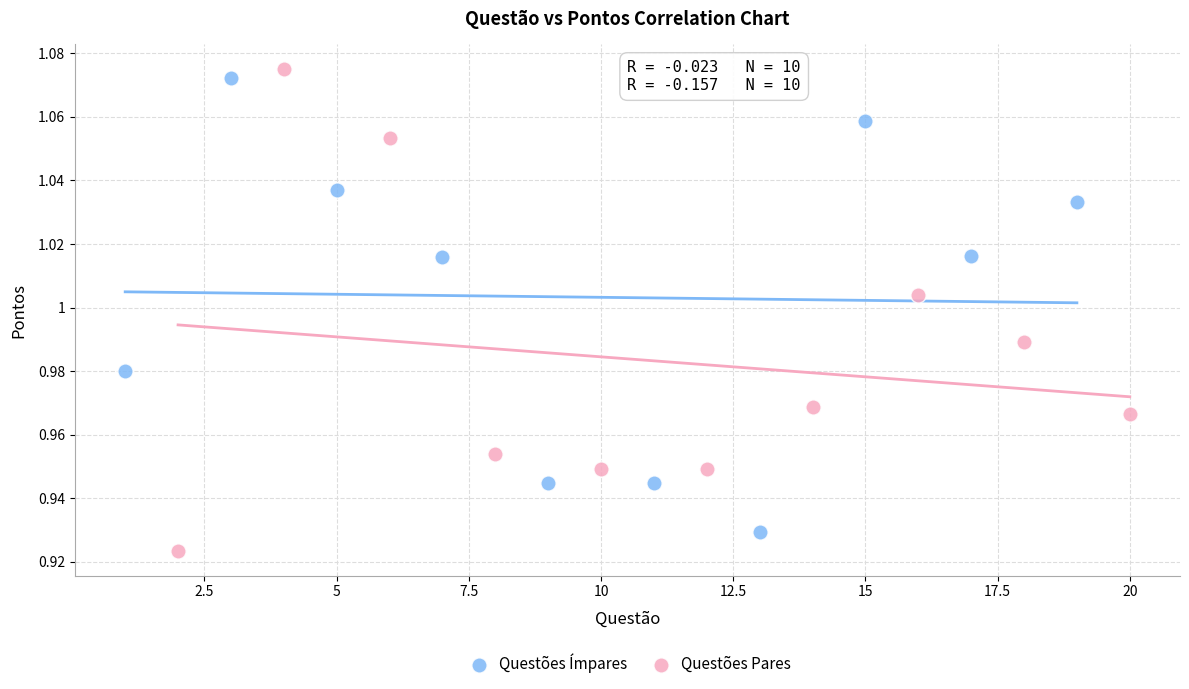

Which series has the widest spread of Y values?

Questões Pares